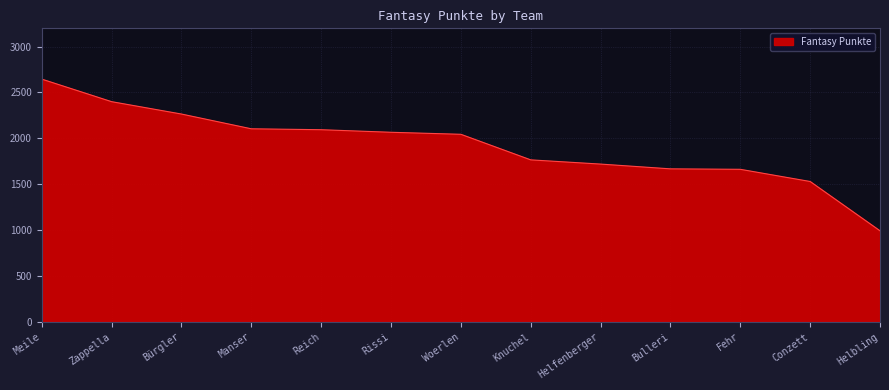

What is the difference between the maximum and minimum values?

1655